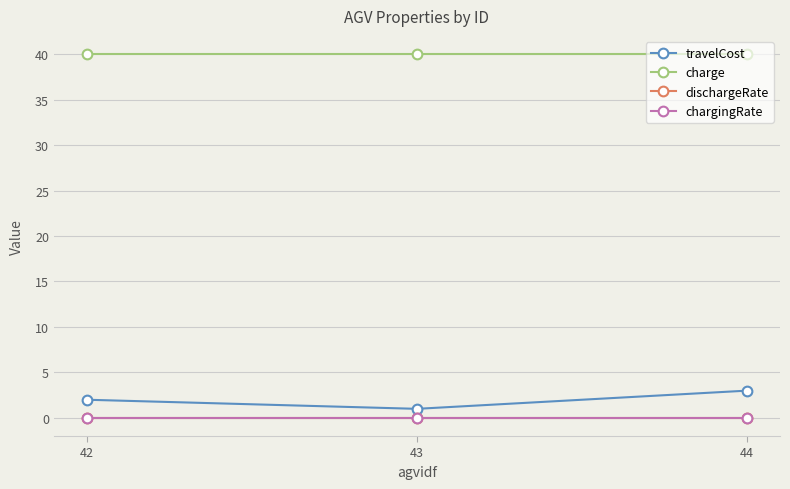

Is it true that travelCost equals 3.0 at 44?

True